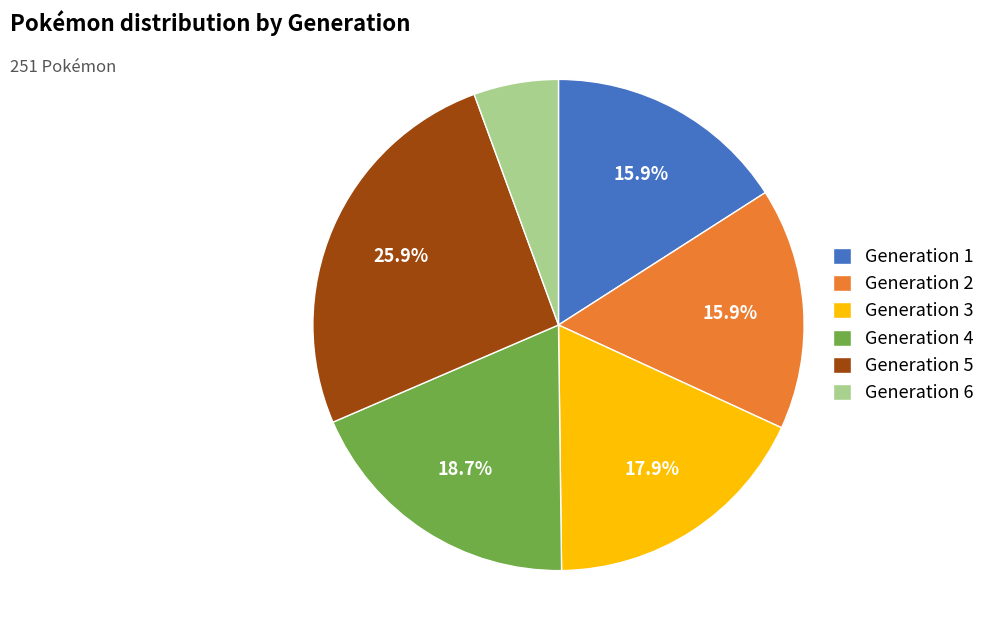

To the nearest percent, what portion does Generation 5 represent?

26%